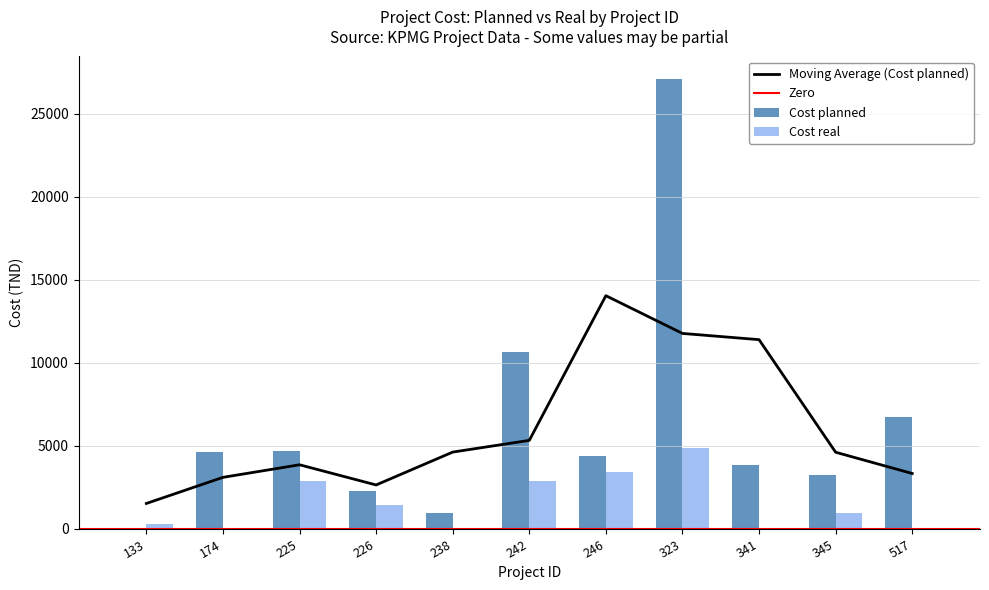

Which series changed the most between 242 and 341?

Cost planned